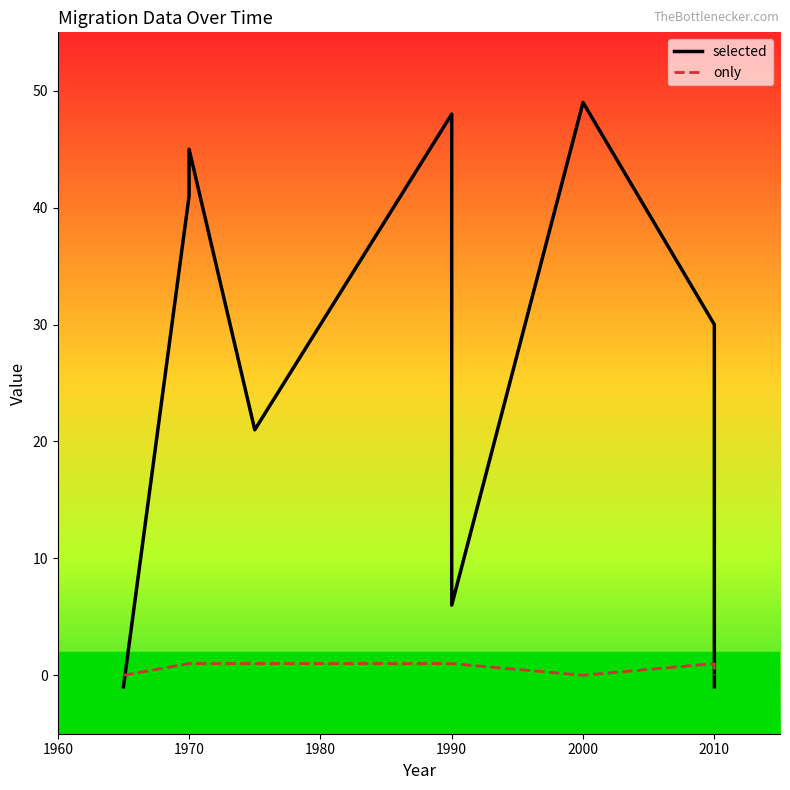

Count the number of categories in the chart.

10